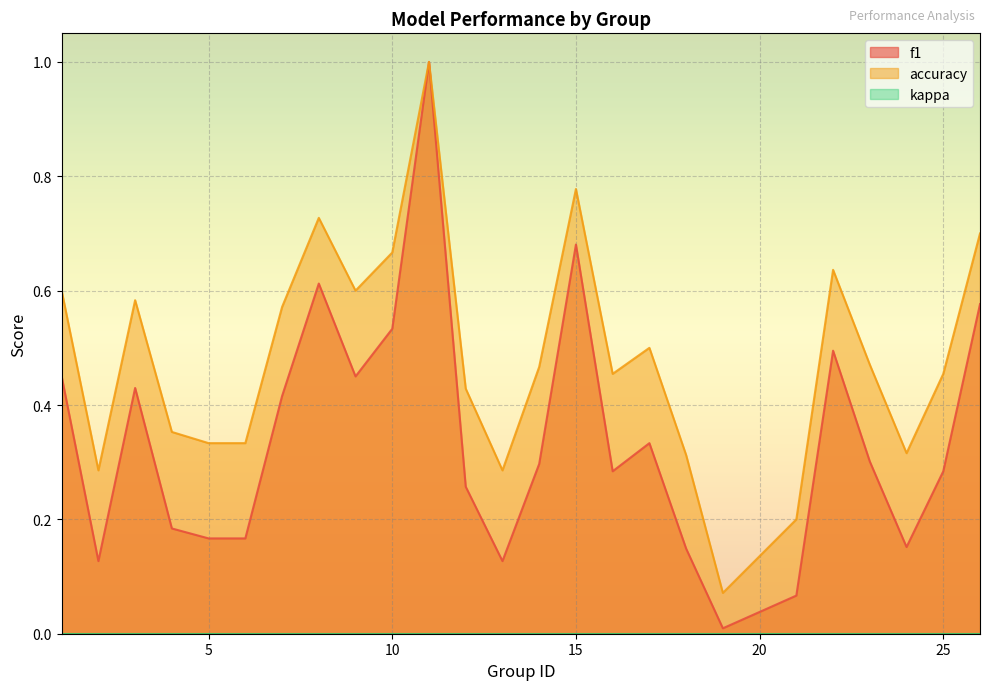

Which series has the largest total across all categories?

accuracy